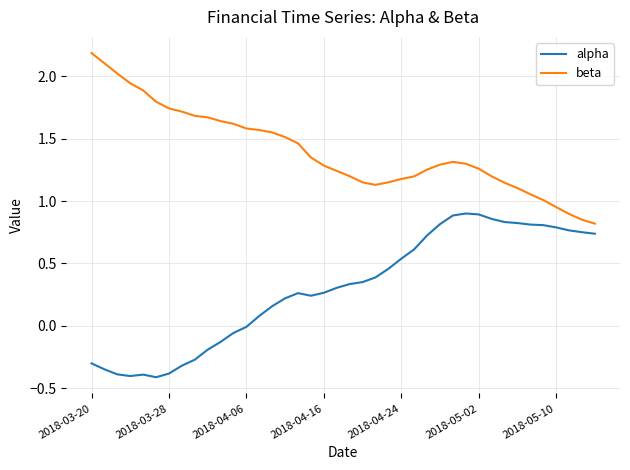

Rank the series by their average value, from highest to lowest.

beta, alpha